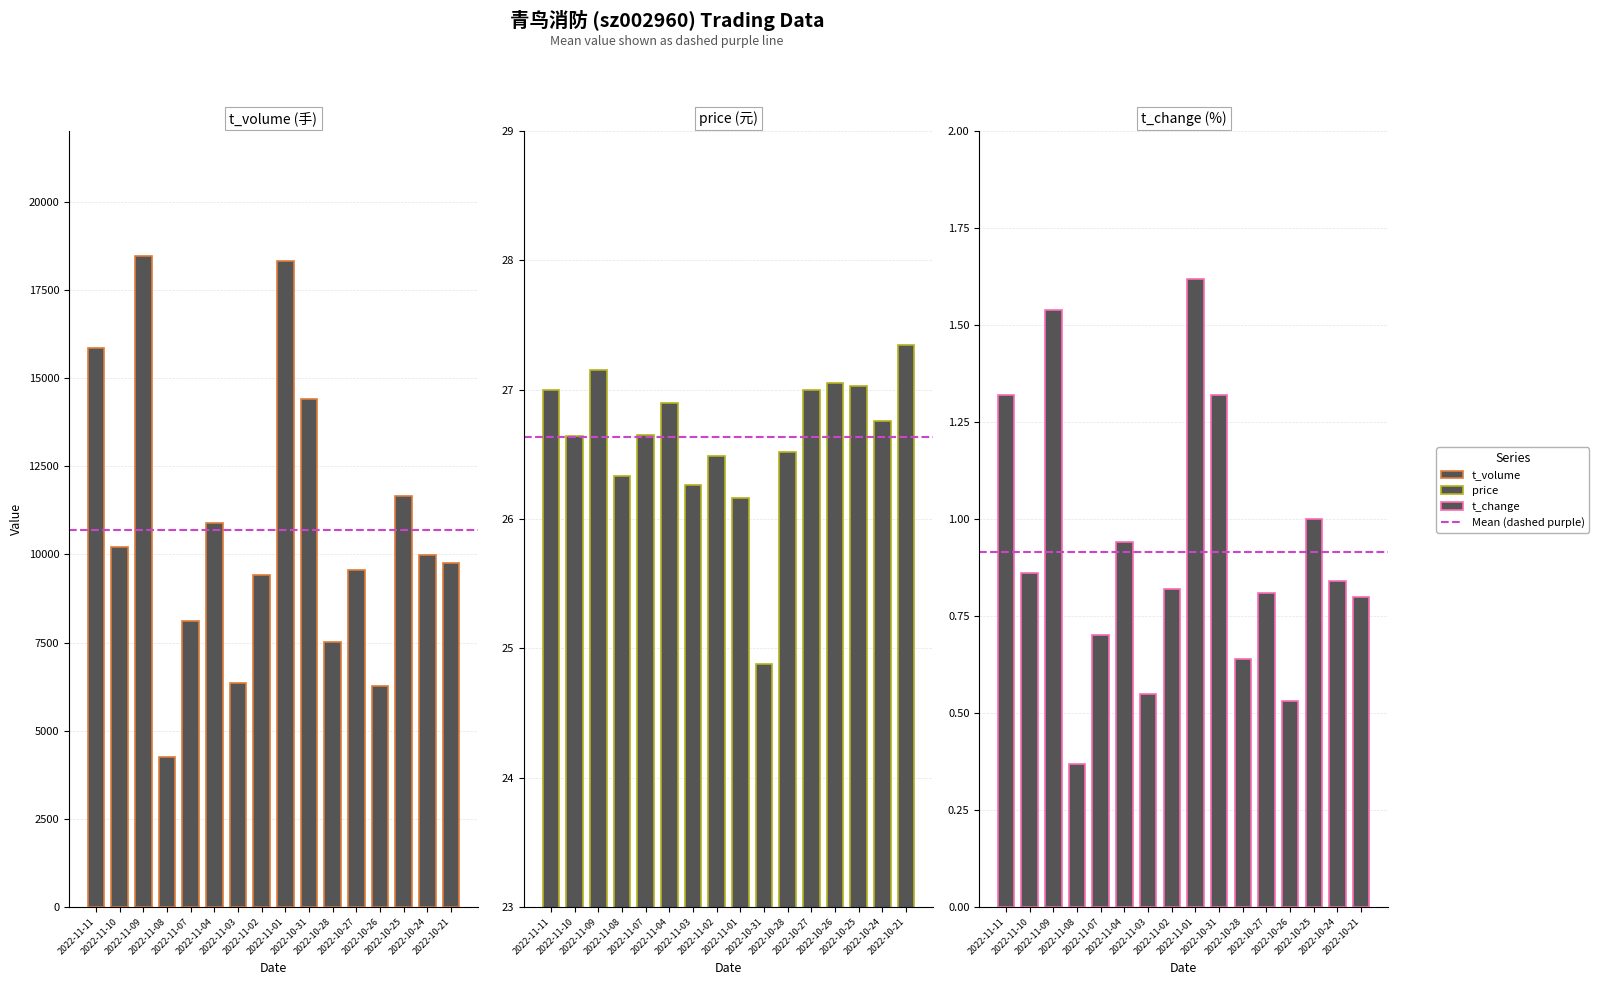

How many bars are there in total?

48